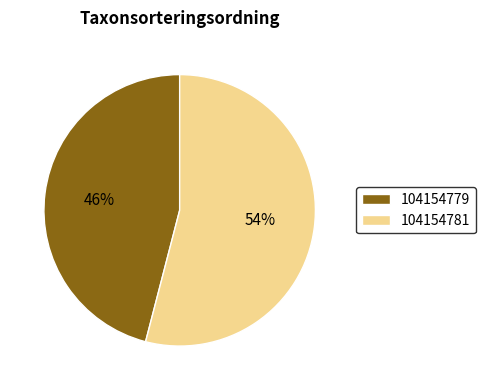

How many slices are in this pie chart?

2